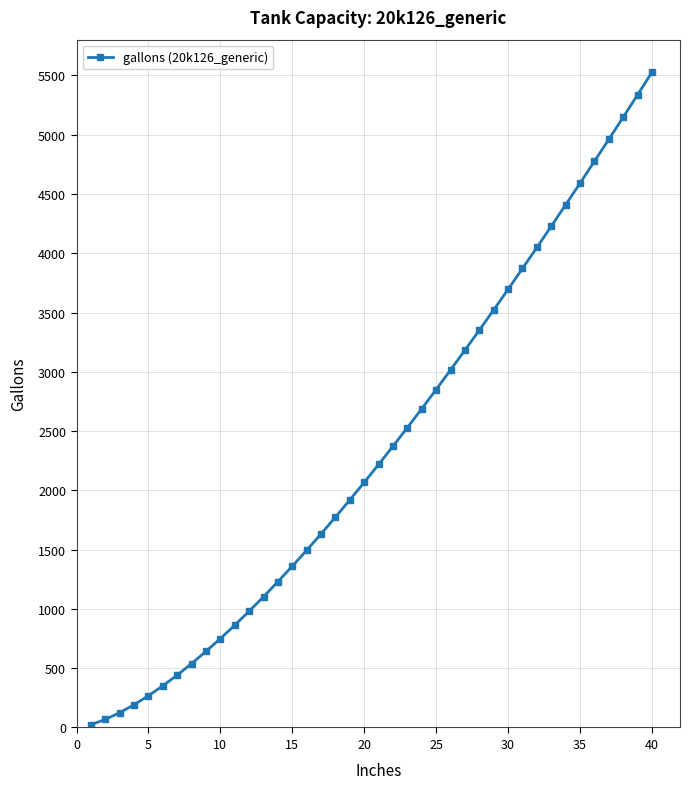

What is the average value?

2354